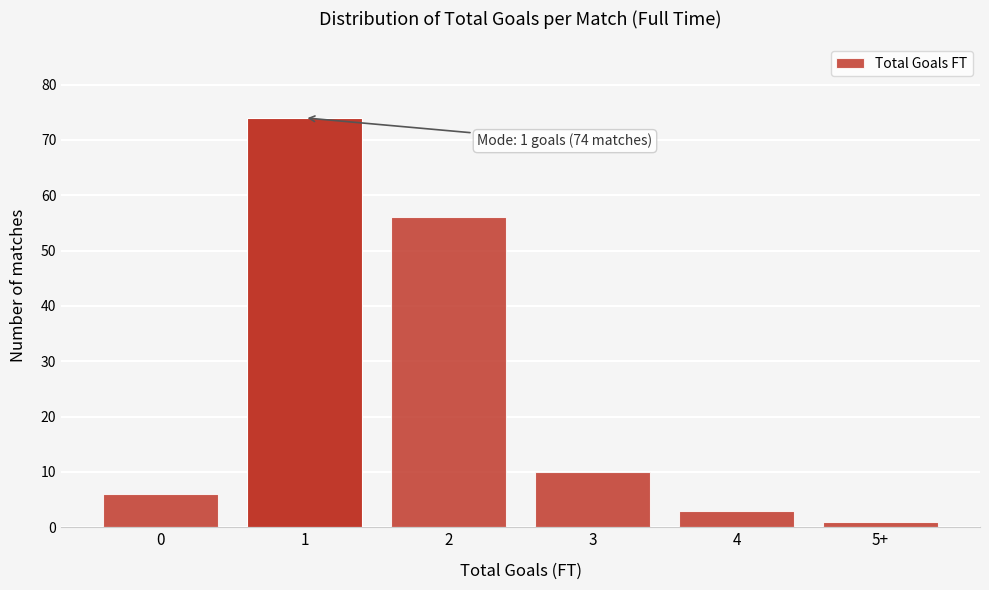

Reading left to right, what are all the values shown in this chart?

6	74	56	10	3	1